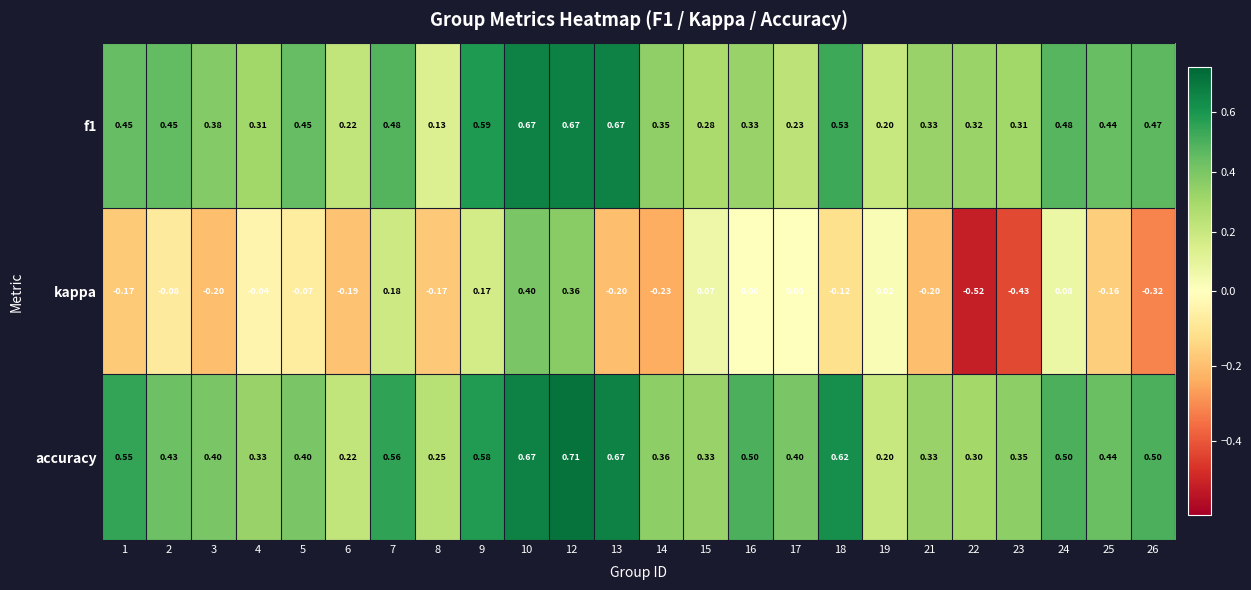

Between 17 and 21, which series saw the biggest shift?

kappa